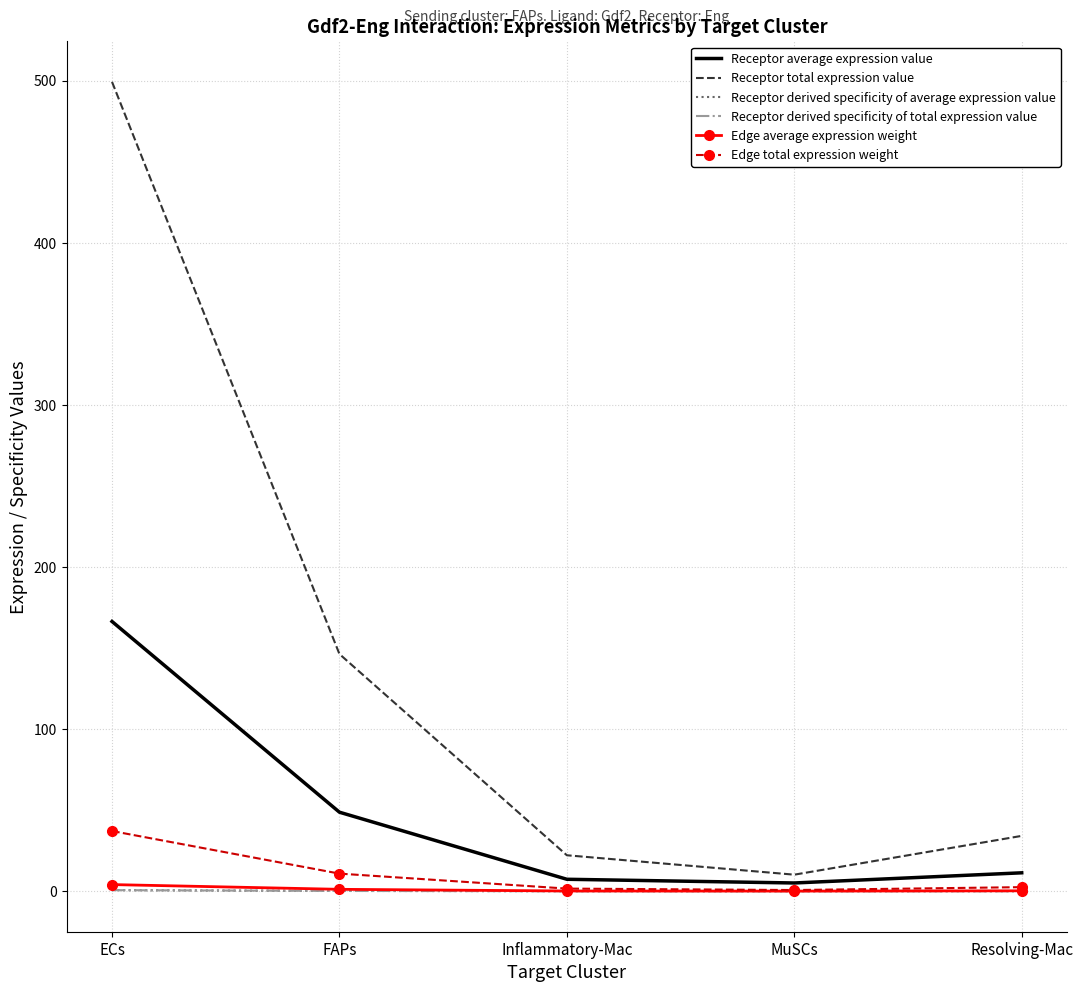

Which label corresponds to the largest value in the chart?

ECs